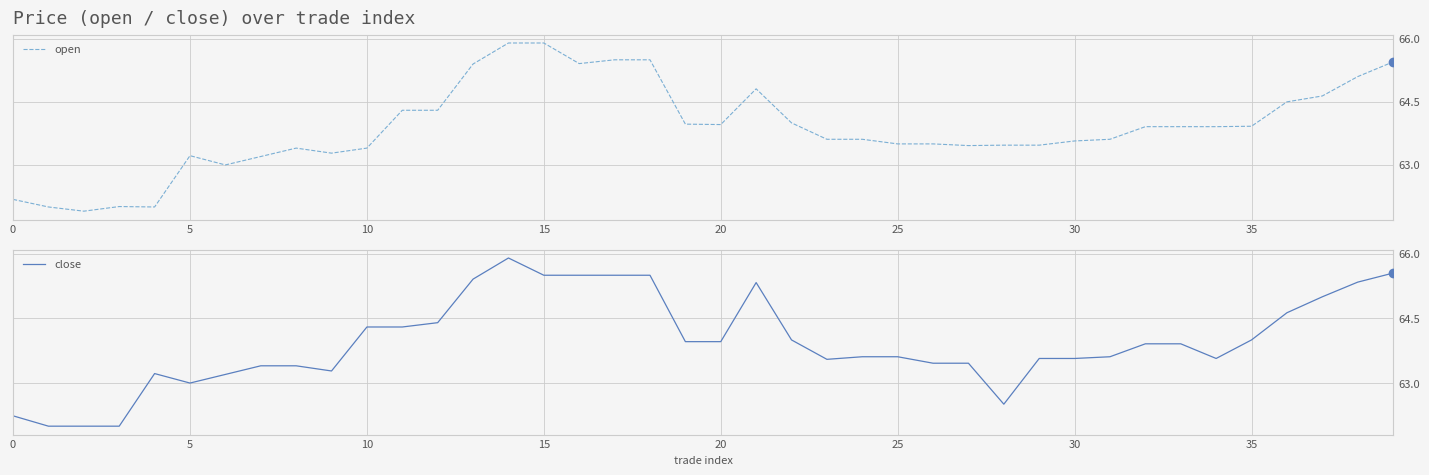

True or false: close has more than 0 points higher than both neighbors.

True